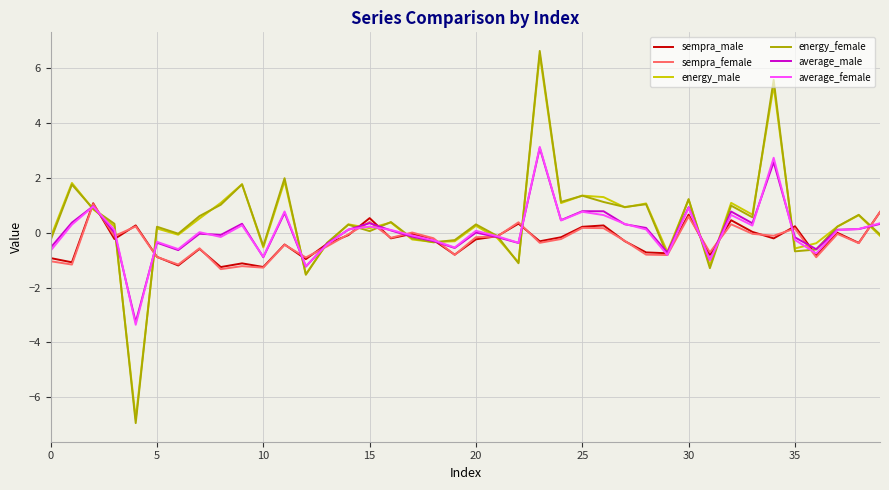

What is the difference between the second highest and minimum values in the sempra_female series?

2.1